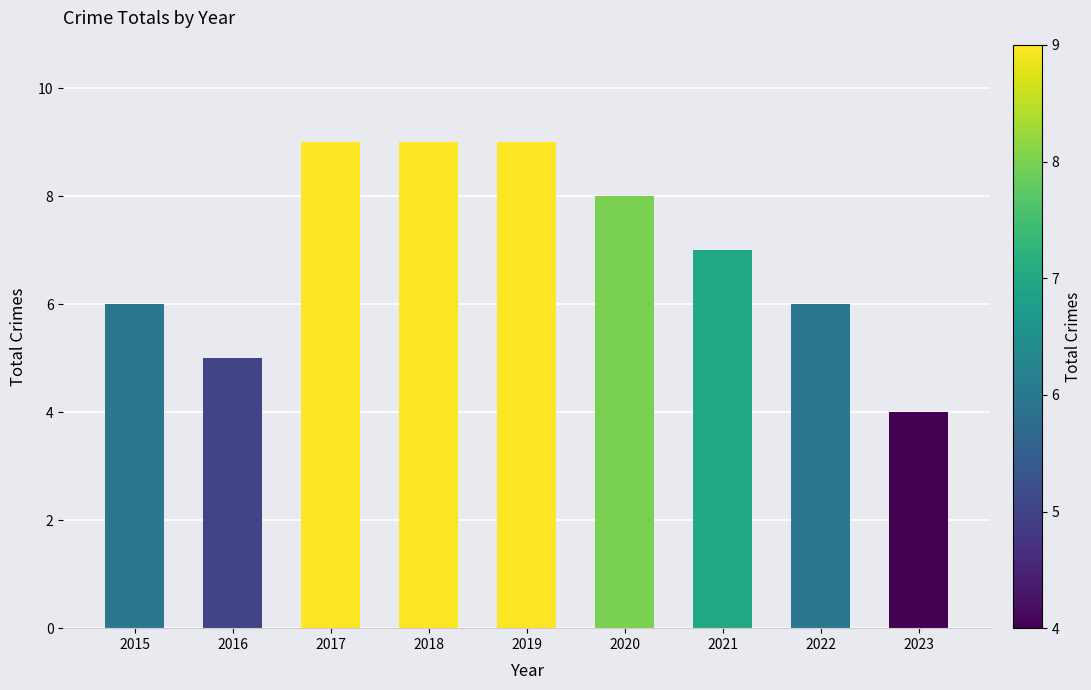

Approximately how many times larger is the value at 2020 compared to 2016?

1.6